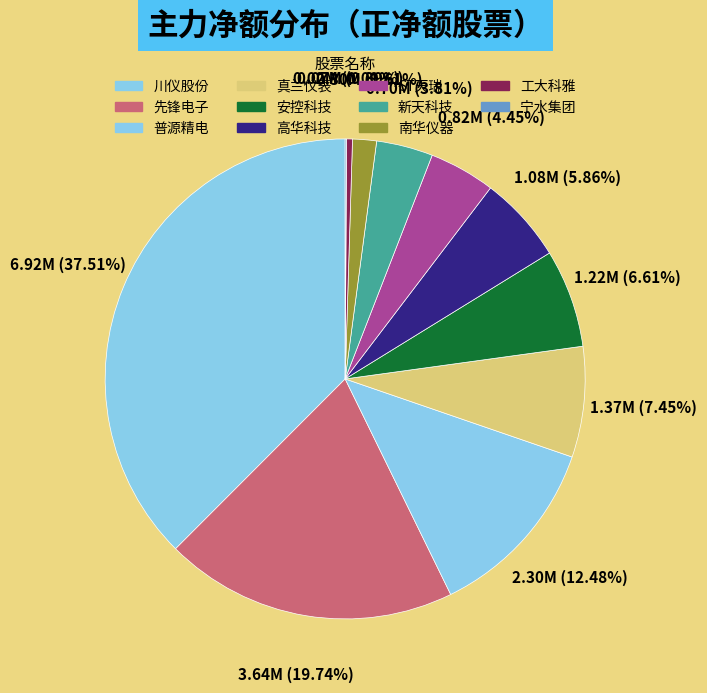

How many slices are in this pie chart?

11